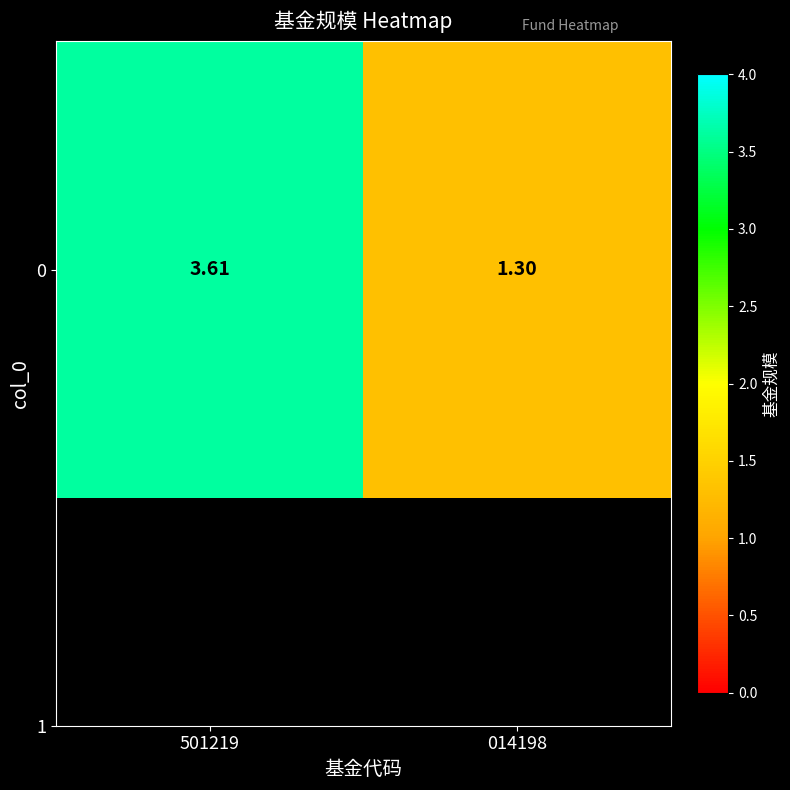

How many values exceed 3?

1